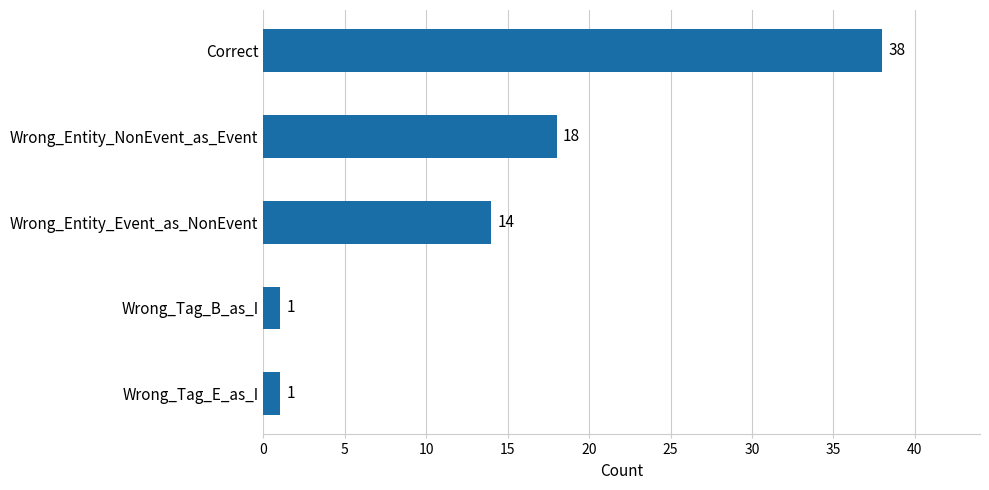

The chart shows a value of 38 at Correct. True or false?

True